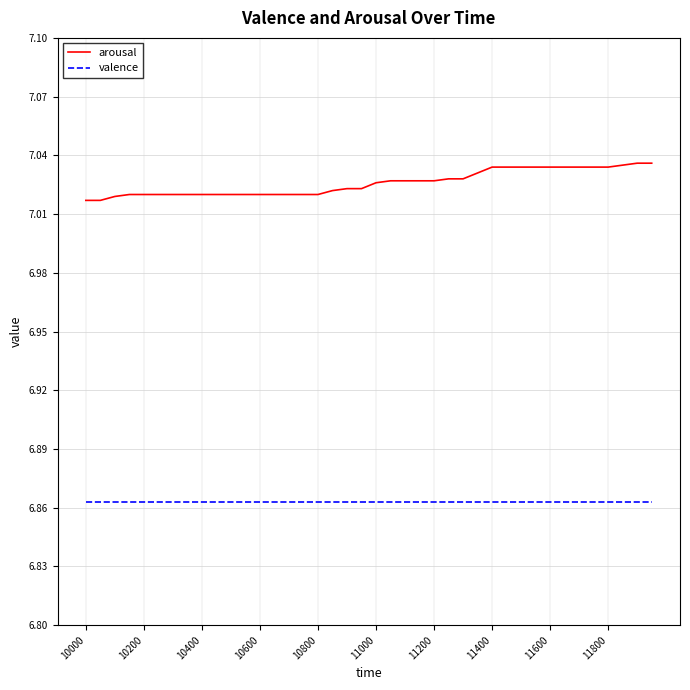

Which series has the largest total across all categories?

arousal